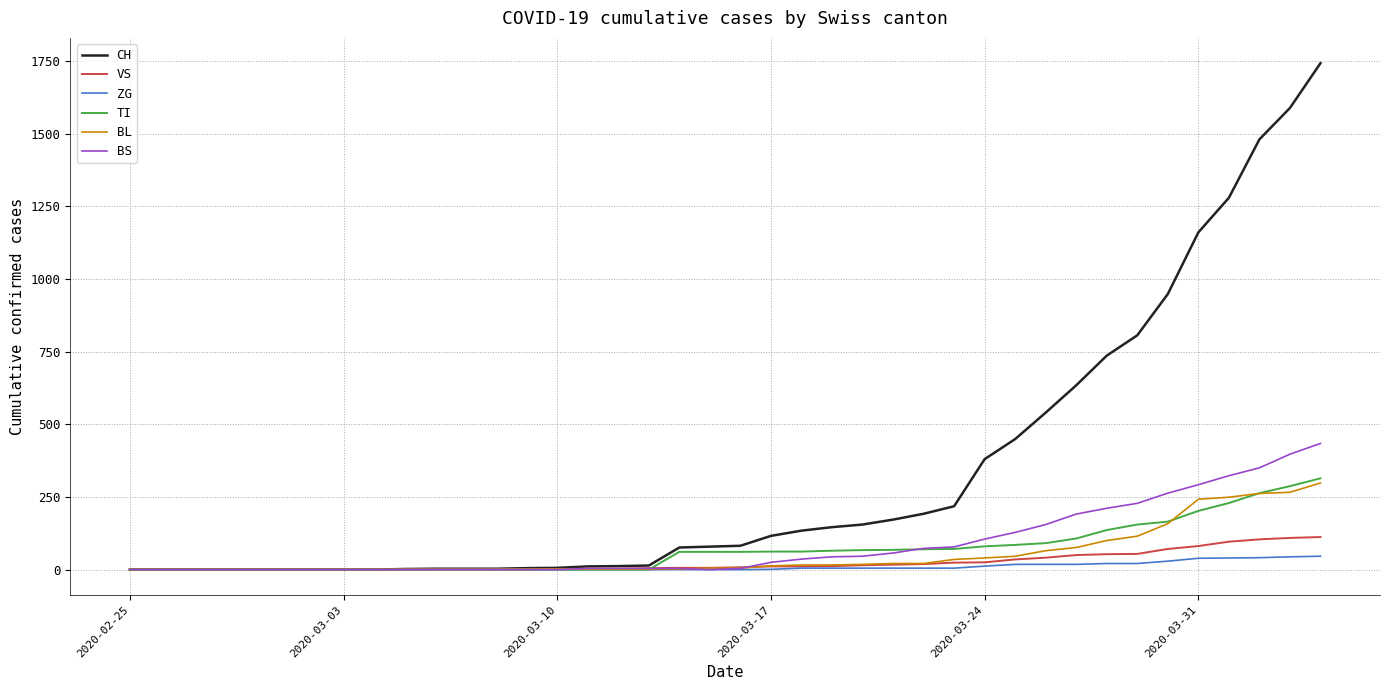

What is the difference between the maximum and second lowest values in the BL series?

298